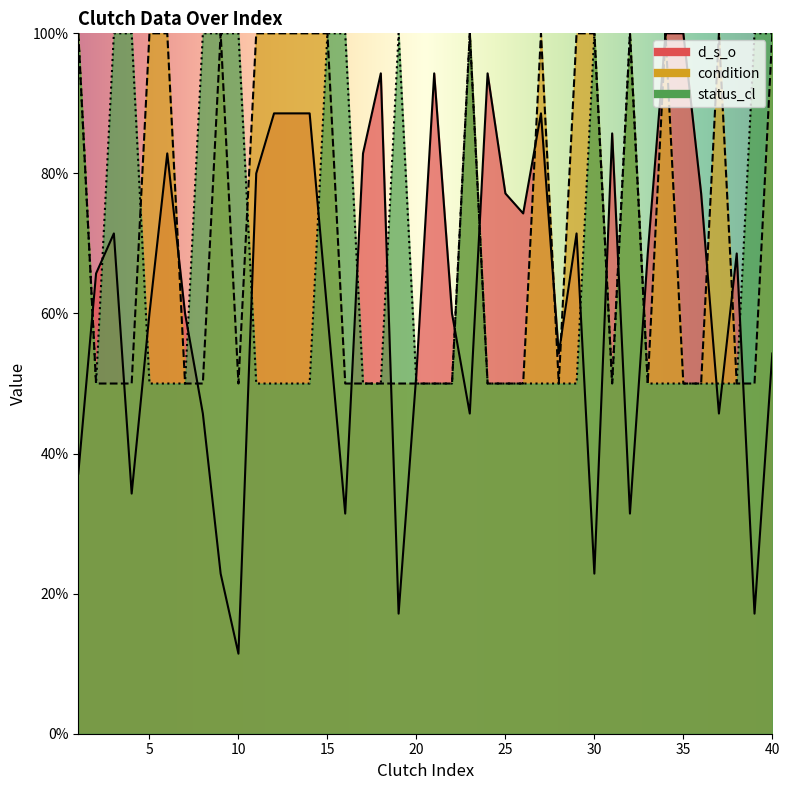

True or false: d_s_o has a value of 54.3 at 40.

True